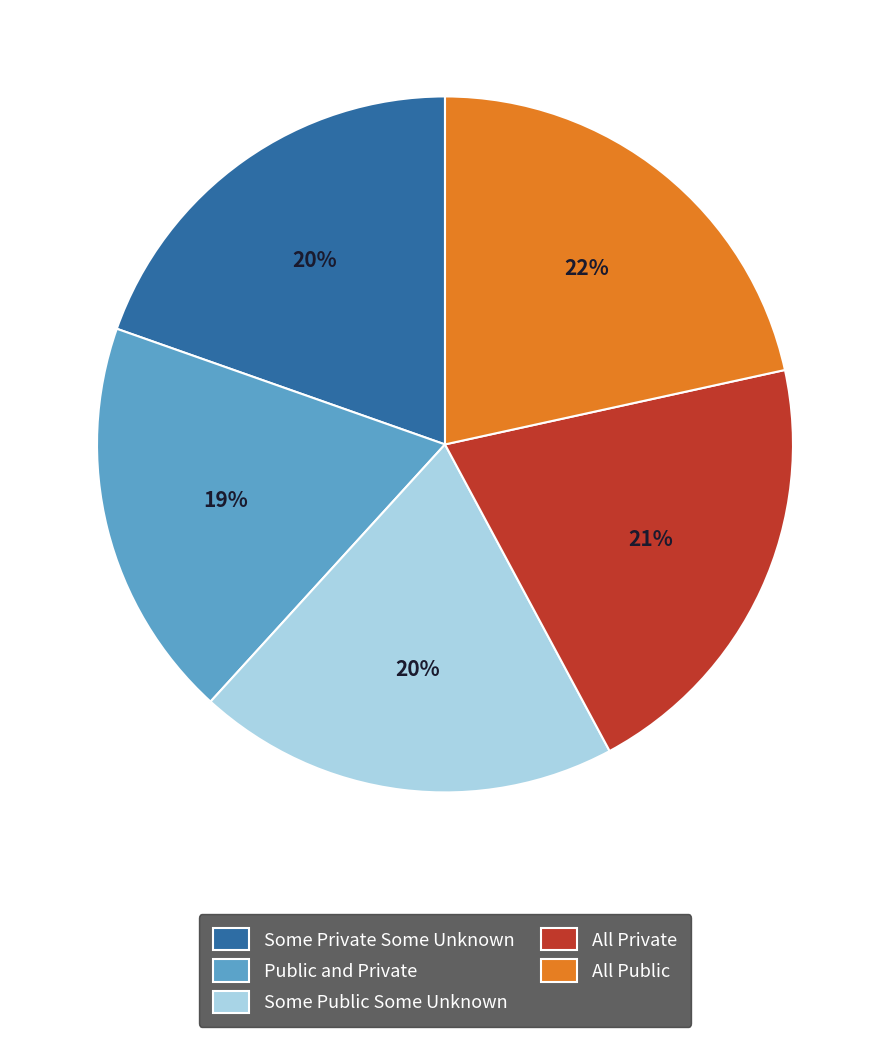

Do All Public and Some Public Some Unknown together represent more than half of the pie?

No